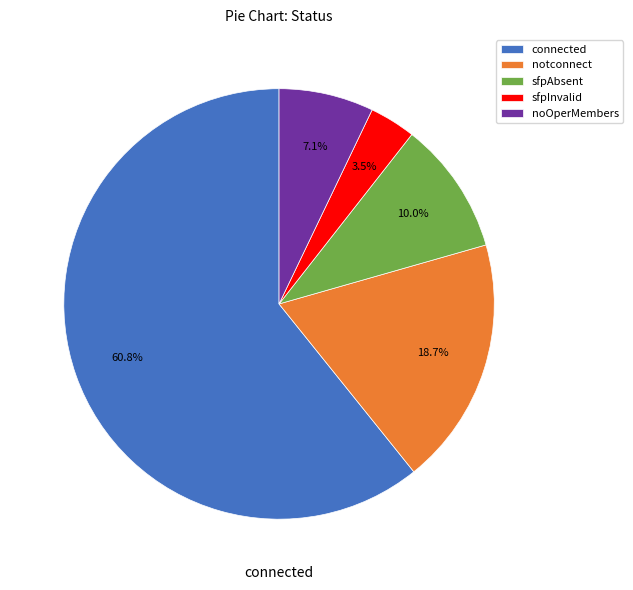

To the nearest percent, what percentage of the pie is notconnect?

19%